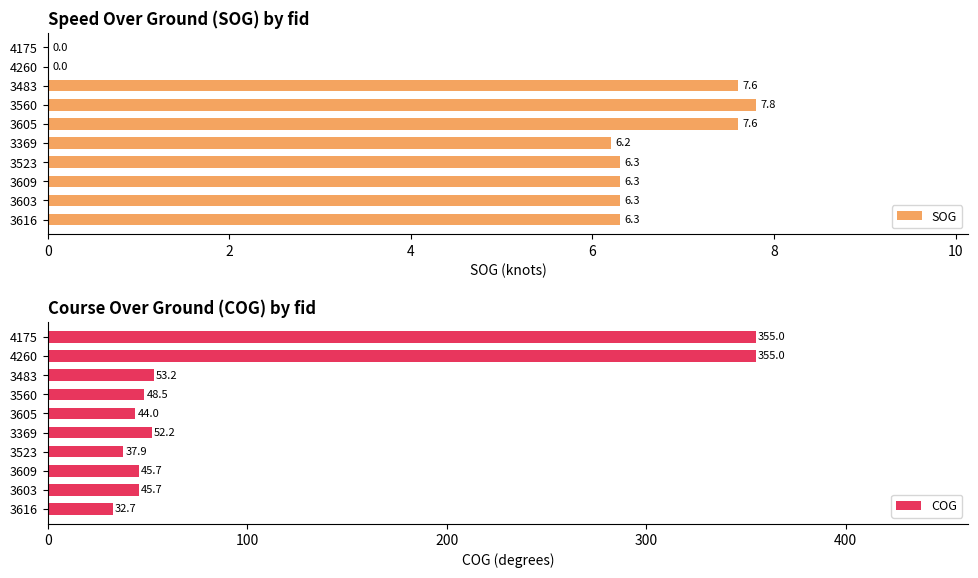

What is the difference between the SOG values at 3523 and 4175?

6.3